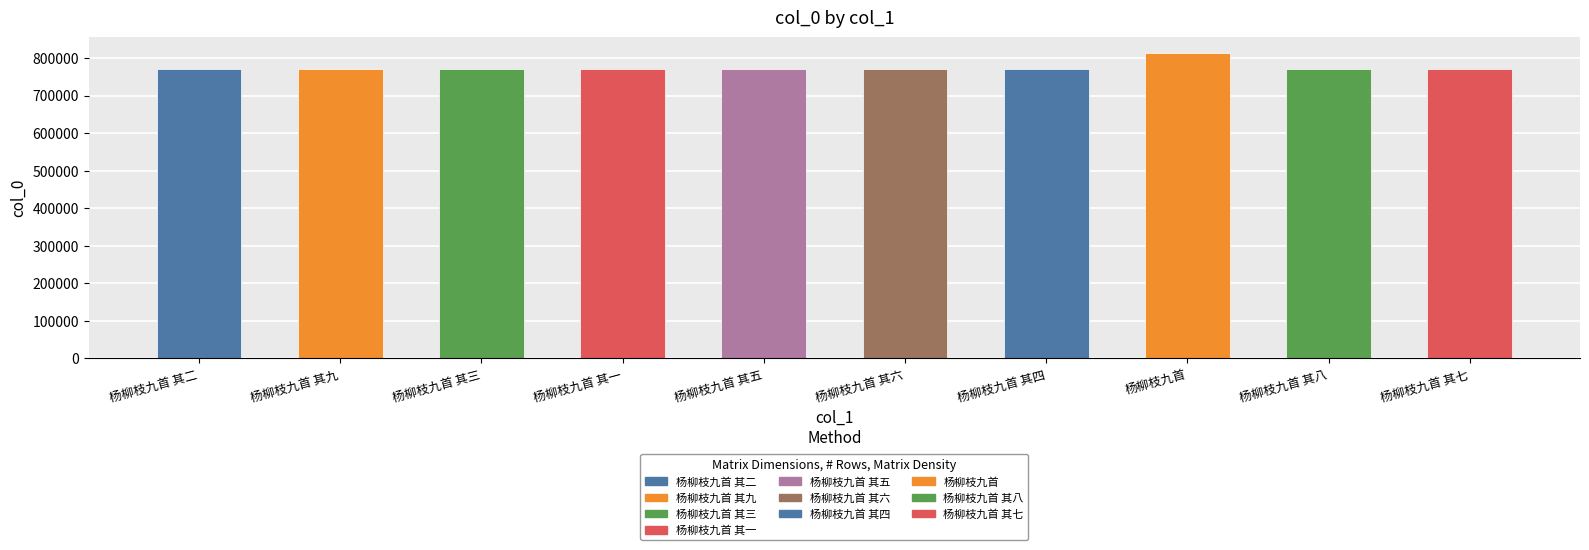

Approximately how many times larger is the value at 杨柳枝九首 其二 compared to 杨柳枝九首 其三?

1.0